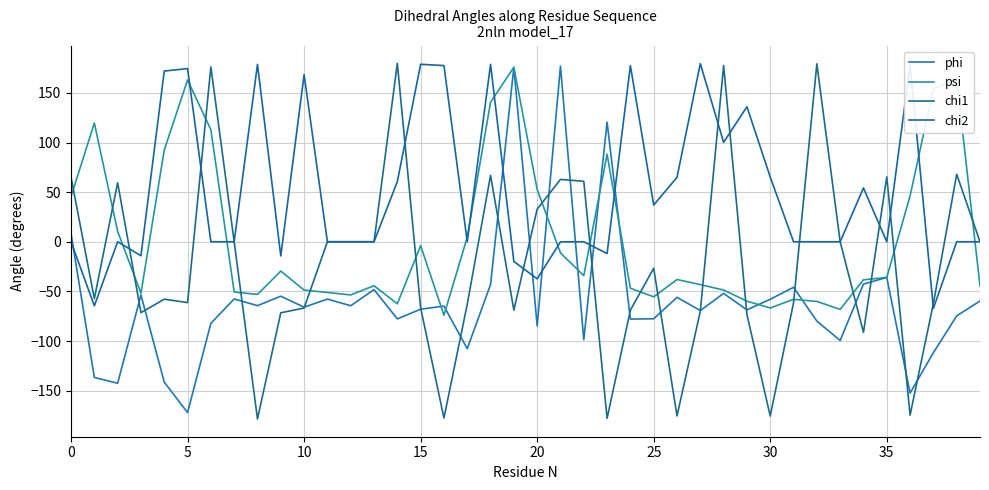

How many lines are shown in the chart?

4